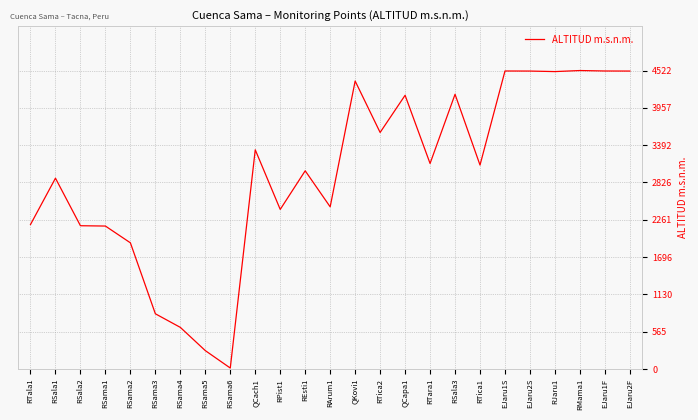

True or false: the data shows 2418 at RPist1.

True